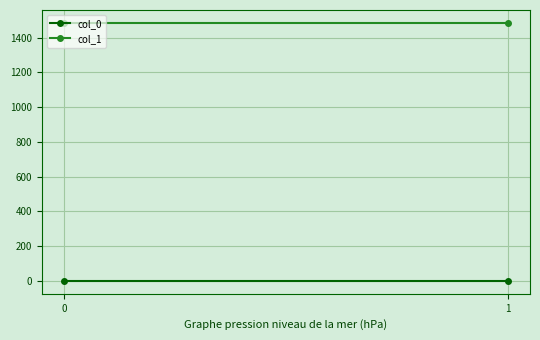

Reading left to right, transcribe all the data shown in this chart.

col_0: 0=0.5	1=0.5
col_1: 0=1485.1	1=1485.1